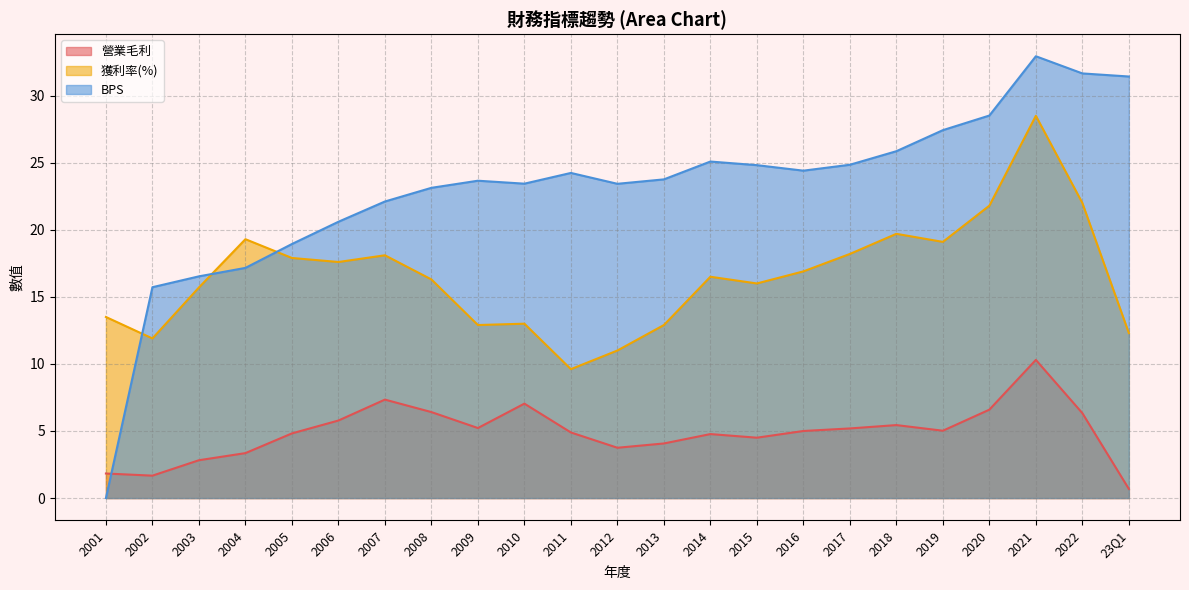

What is the total value across all series at 23Q1?

44.4